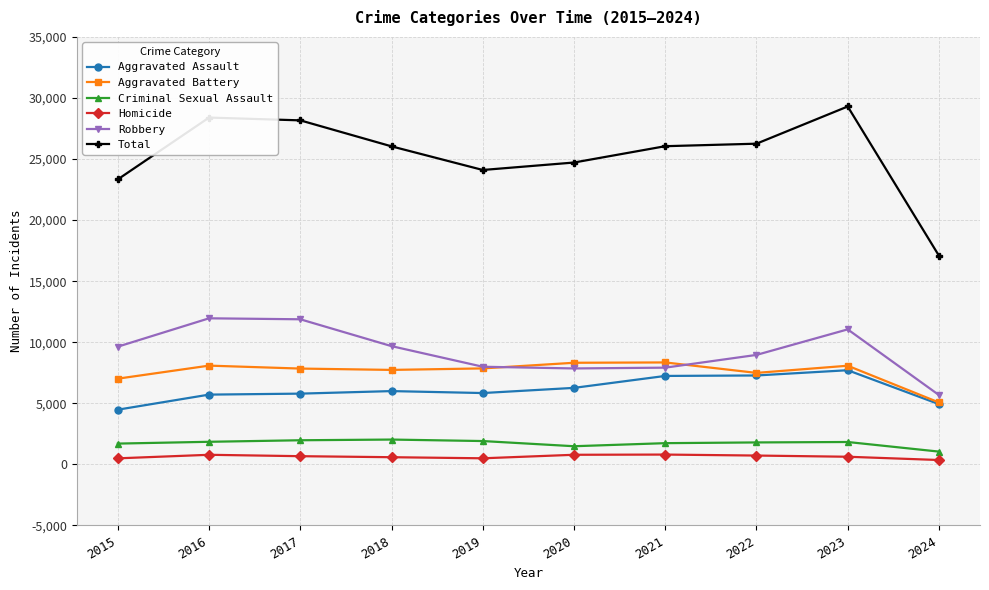

True or false: Criminal Sexual Assault has a value of 1911 at 2019.

True